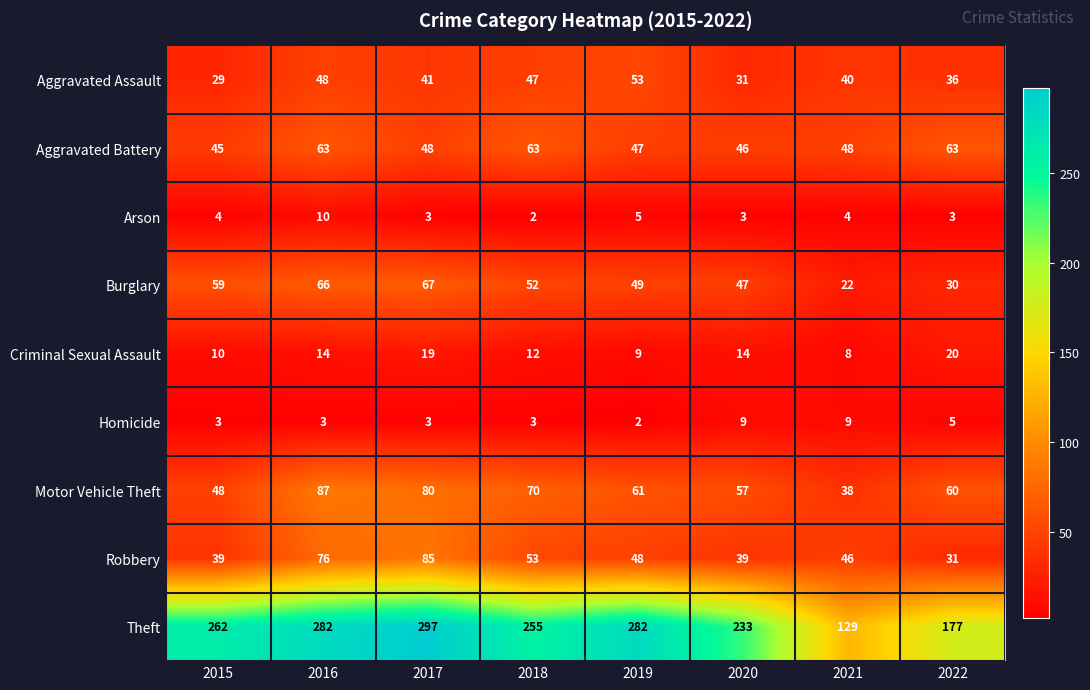

Which category has the lowest value in the Aggravated Battery series?

2015